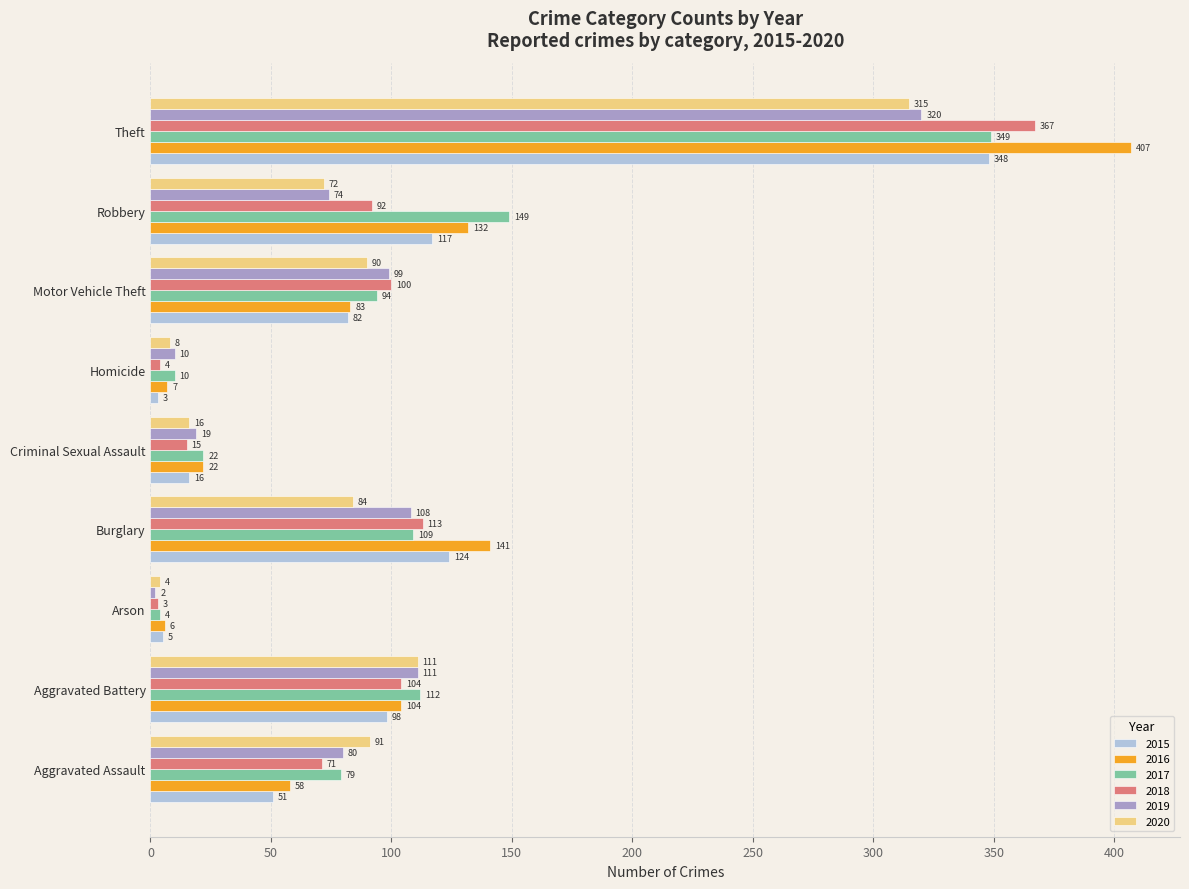

At which category does the chart reach its peak across all series?

Theft